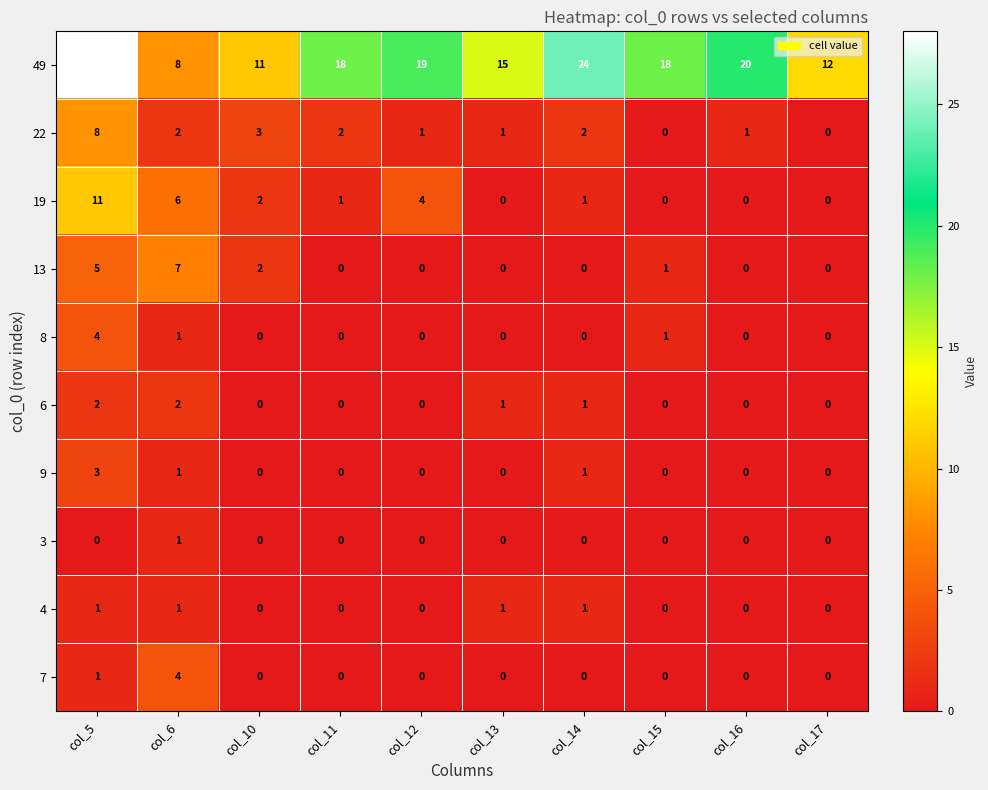

Count the number of data series in this chart.

10